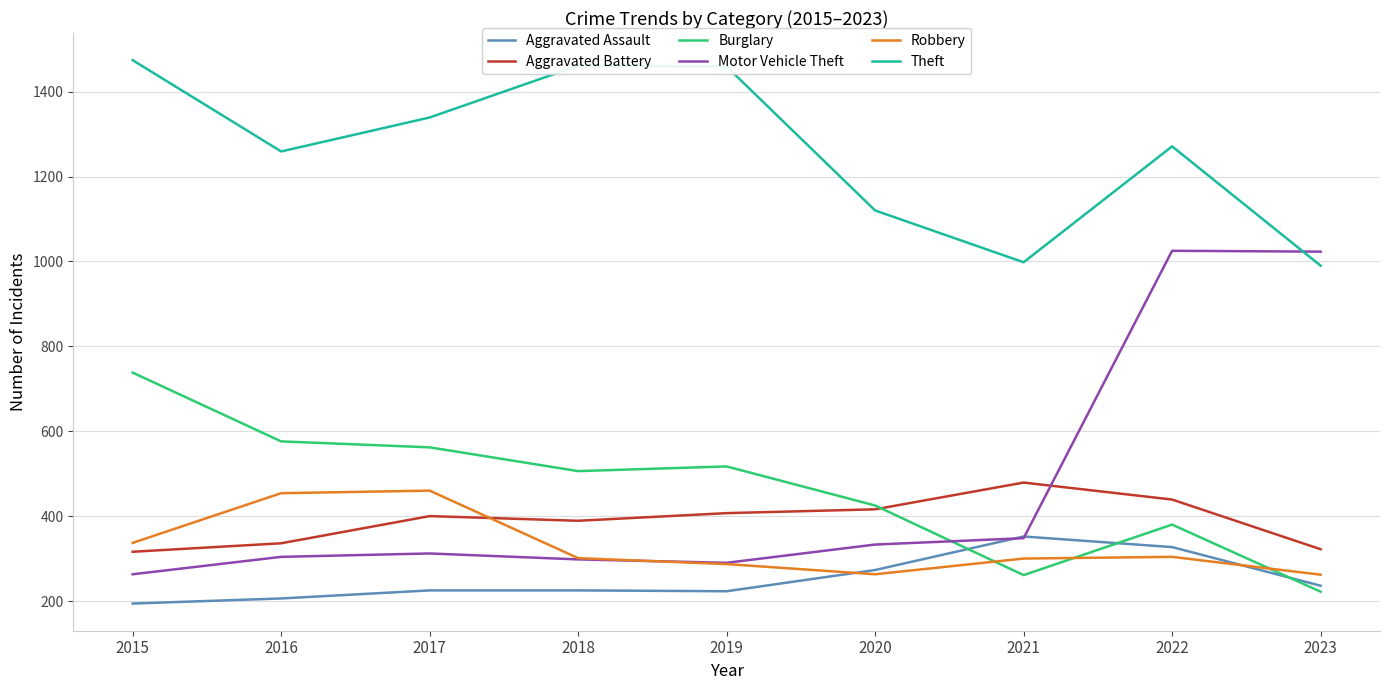

Which series has the widest spread of values?

Motor Vehicle Theft